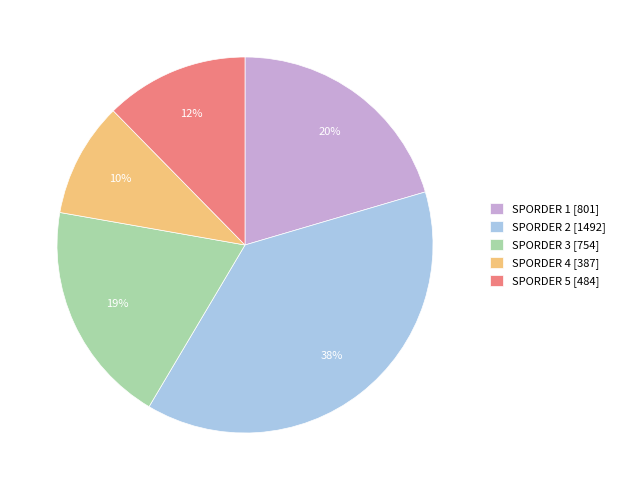

Which slice is the smallest?

SPORDER 4 [387]